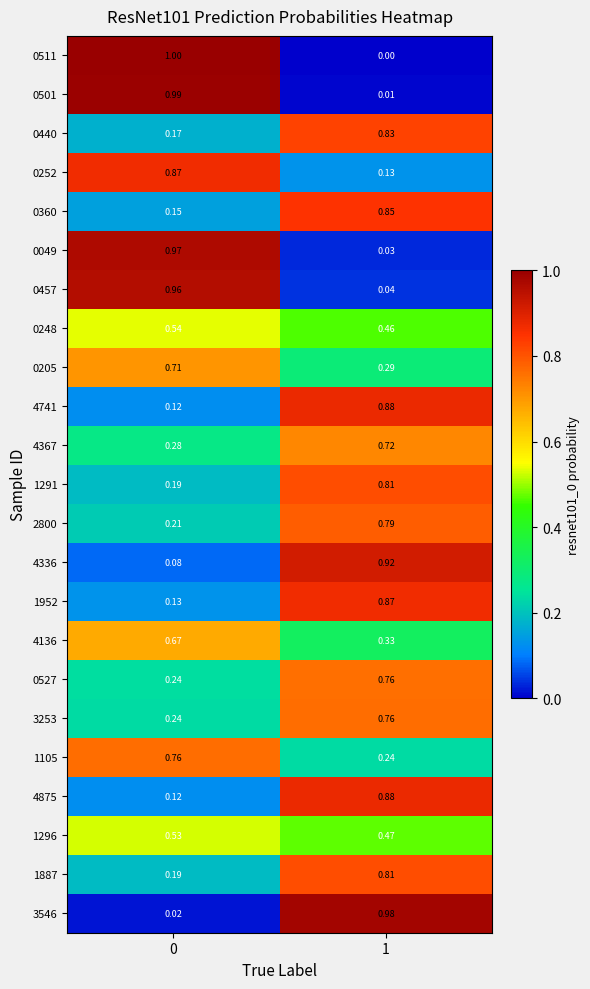

Is the value of 4875 at 1 greater than the value of 4367 at 1?

Yes